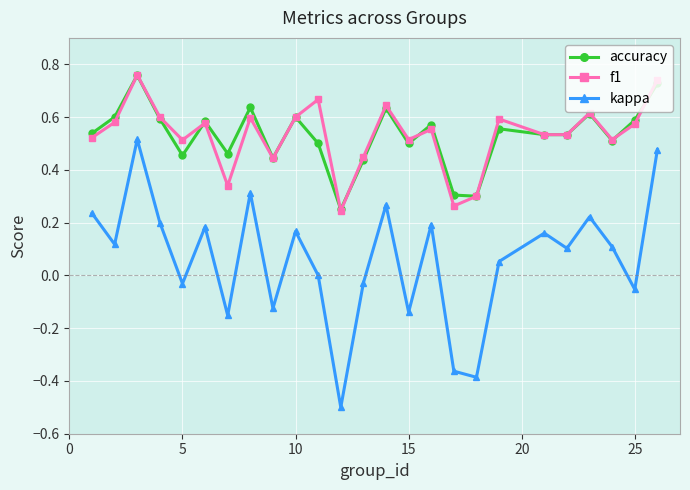

True or false: accuracy and kappa cross at least once.

False